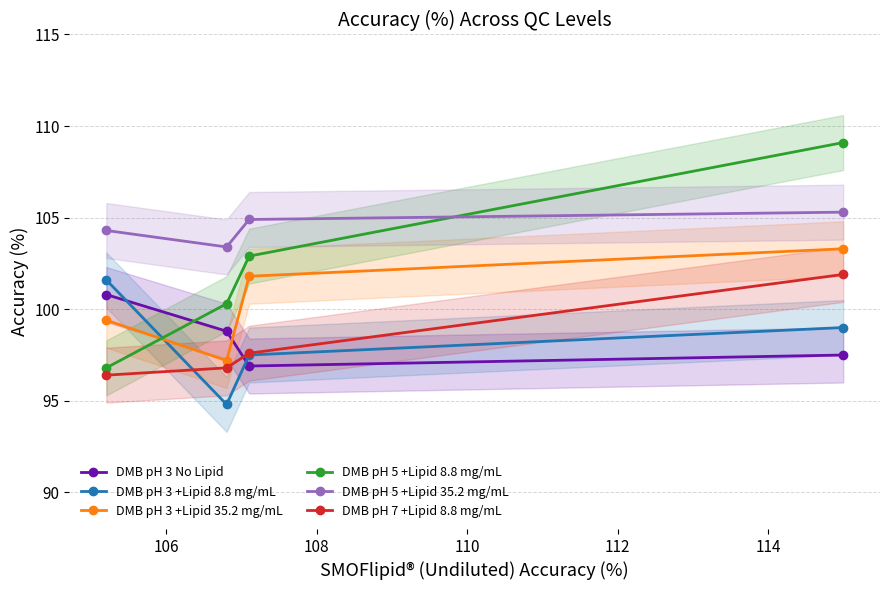

At how many categories does at least one series exceed 95?

4